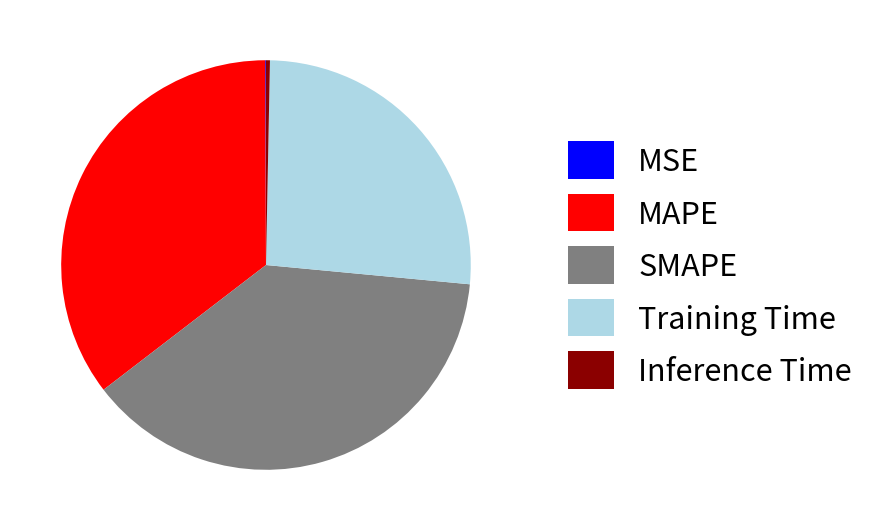

Is there any slice that represents more than half of the pie?

No